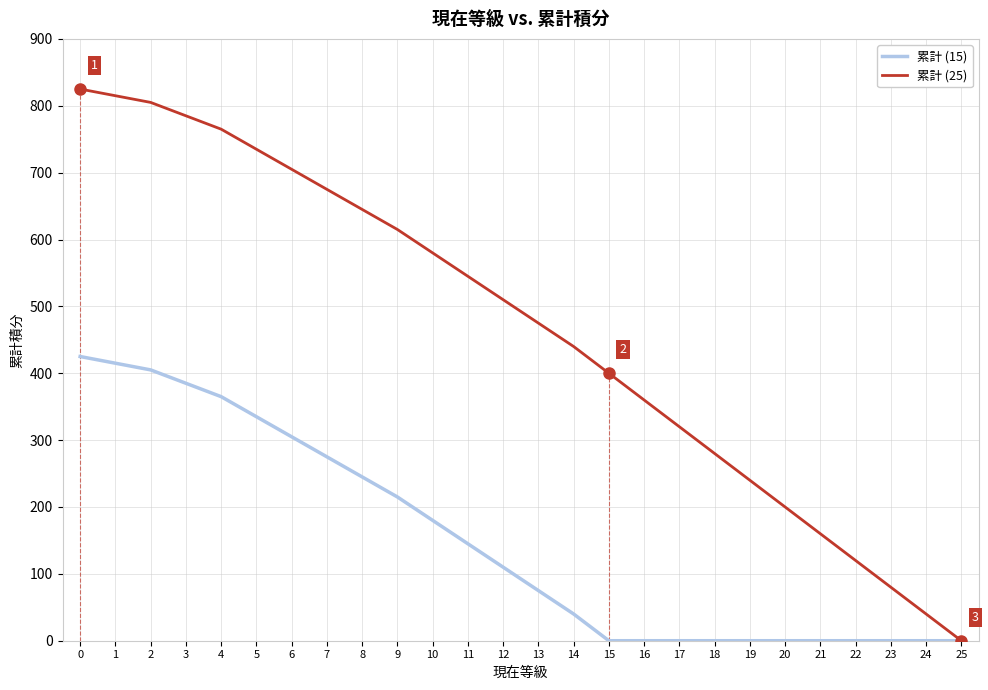

The value of 累計 (25) at 6 is 1173. True or false?

False